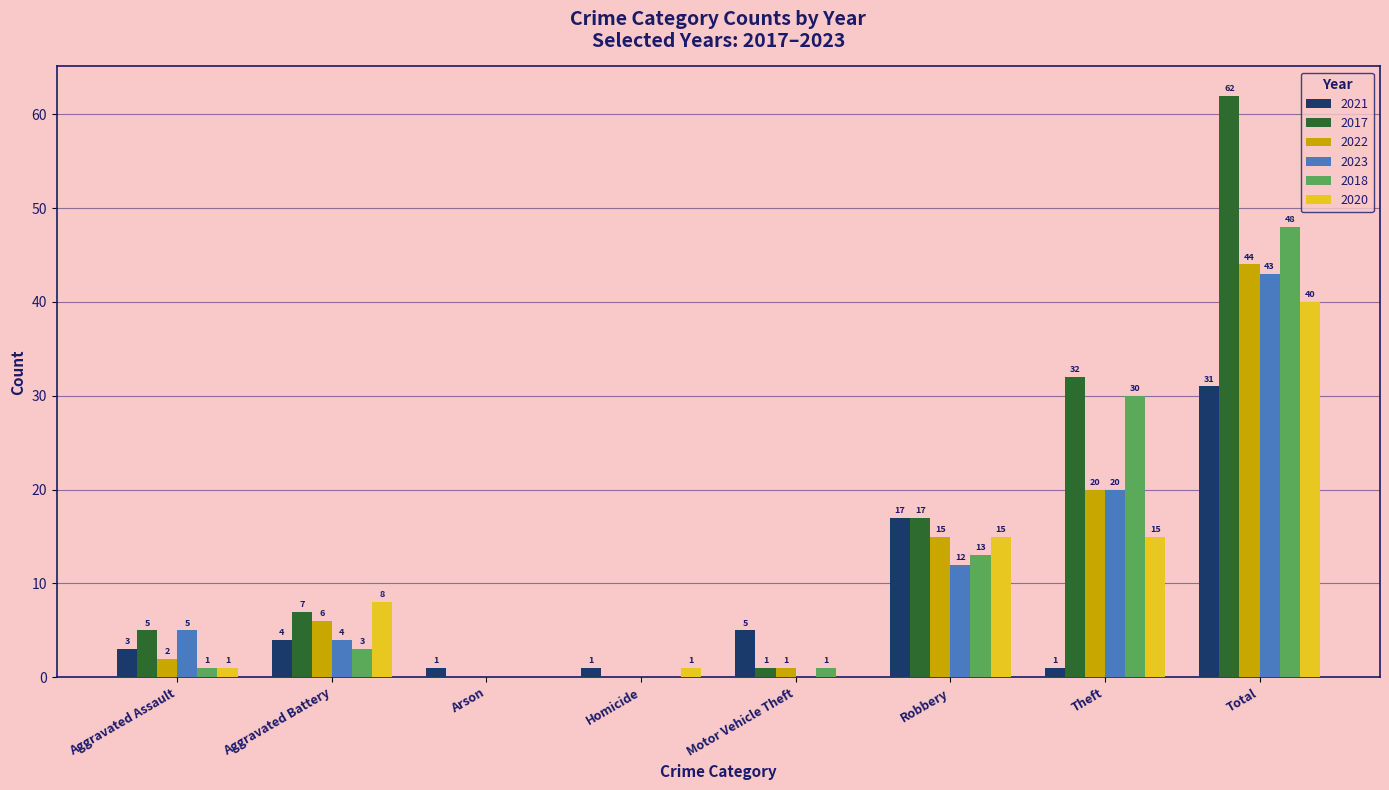

Reading left to right, extract all data points from this chart.

2021: Aggravated Assault=3	Aggravated Battery=4	Arson=1	Homicide=1	Motor Vehicle Theft=5	Robbery=17	Theft=1	Total=31
2017: Aggravated Assault=5	Aggravated Battery=7	Arson=0	Homicide=0	Motor Vehicle Theft=1	Robbery=17	Theft=32	Total=62
2022: Aggravated Assault=2	Aggravated Battery=6	Arson=0	Homicide=0	Motor Vehicle Theft=1	Robbery=15	Theft=20	Total=44
2023: Aggravated Assault=5	Aggravated Battery=4	Arson=0	Homicide=0	Motor Vehicle Theft=0	Robbery=12	Theft=20	Total=43
2018: Aggravated Assault=1	Aggravated Battery=3	Arson=0	Homicide=0	Motor Vehicle Theft=1	Robbery=13	Theft=30	Total=48
2020: Aggravated Assault=1	Aggravated Battery=8	Arson=0	Homicide=1	Motor Vehicle Theft=0	Robbery=15	Theft=15	Total=40